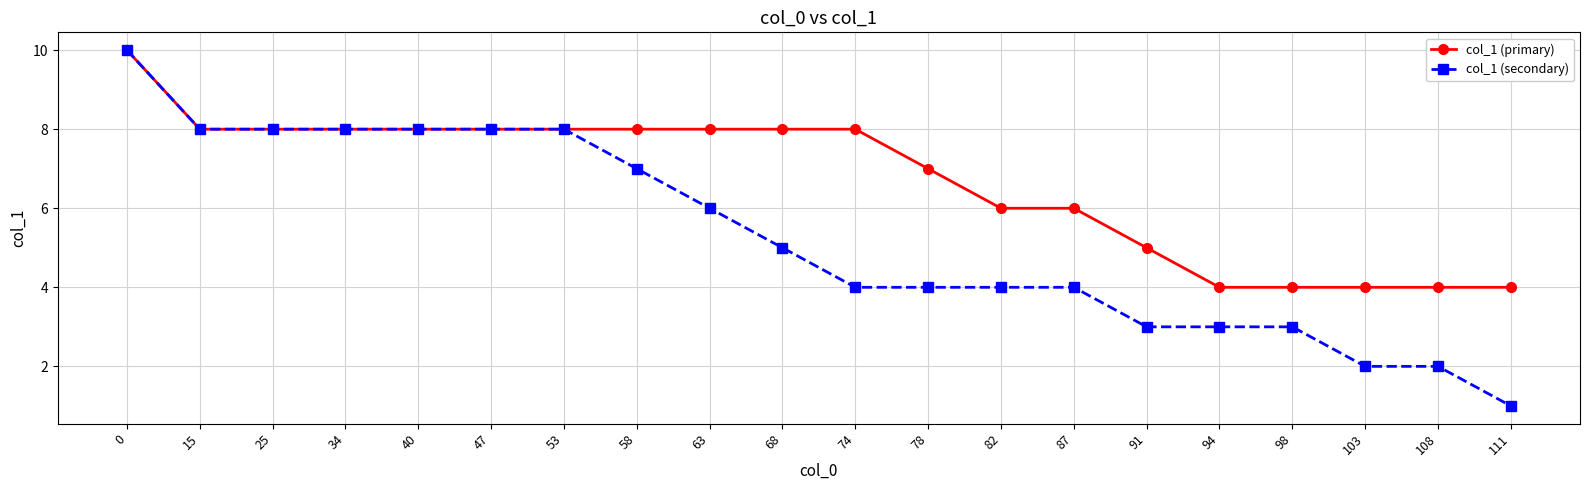

The value of col_1 (secondary) at 53 is 8. True or false?

True